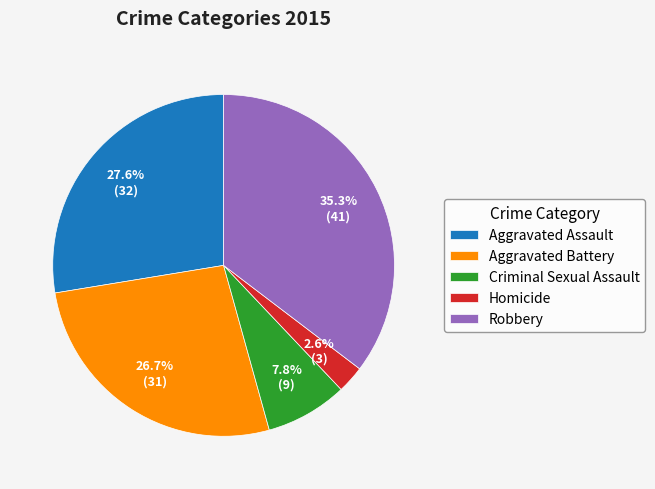

Is Robbery the majority of the pie?

No